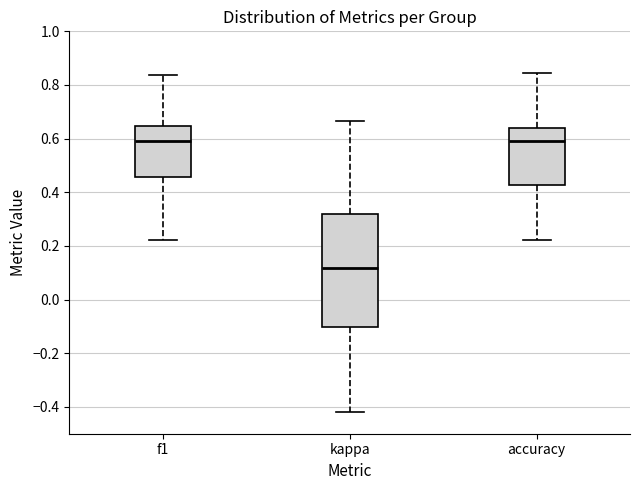

Where is the lower edge of the box for f1 on the y-axis? The values are not printed on the chart, so give them approximately, as read against the axis.

0.46